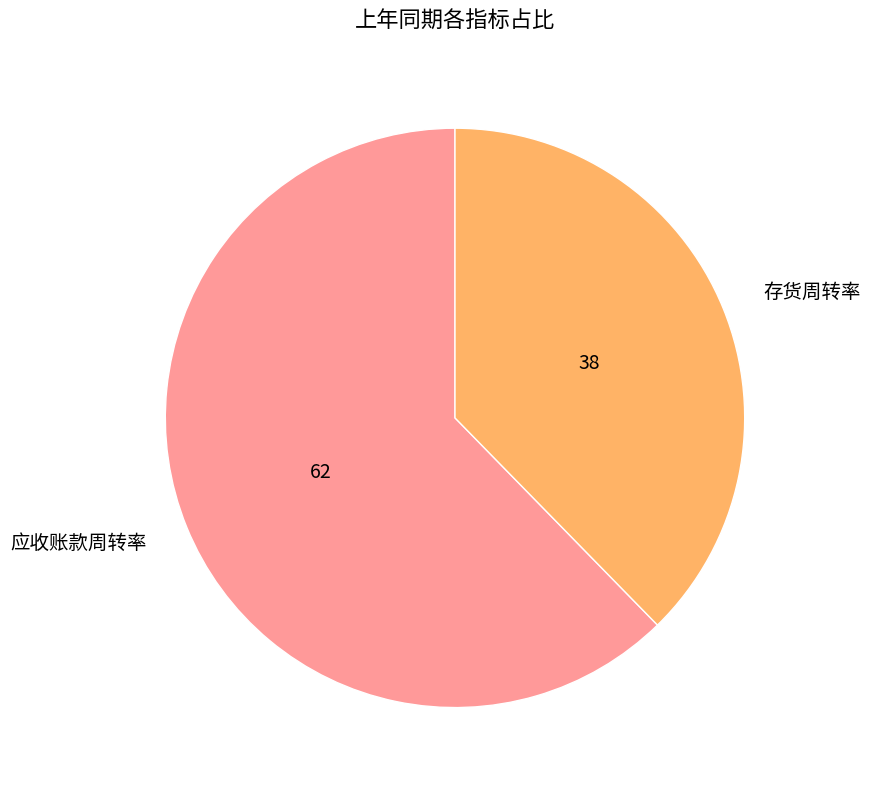

Which category has the smallest portion of the pie?

存货周转率